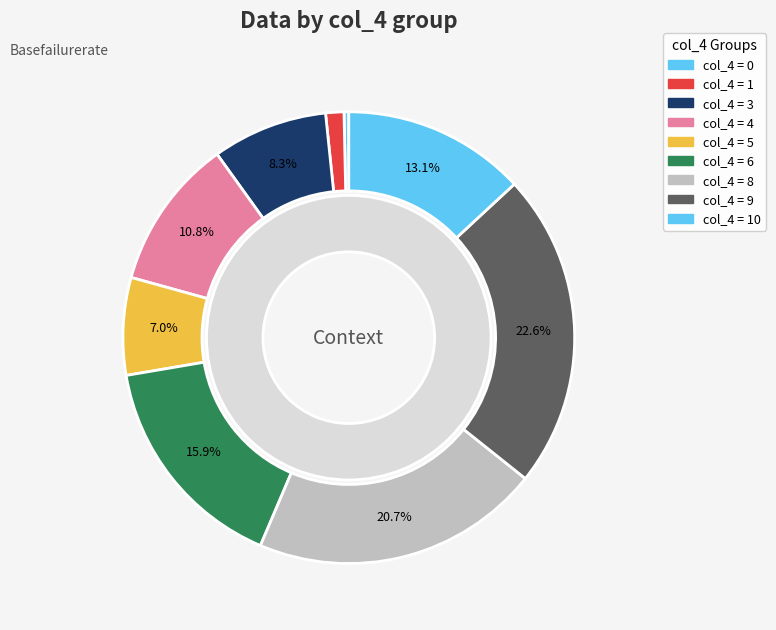

What is the change in value from 3 to 6?

+97.8